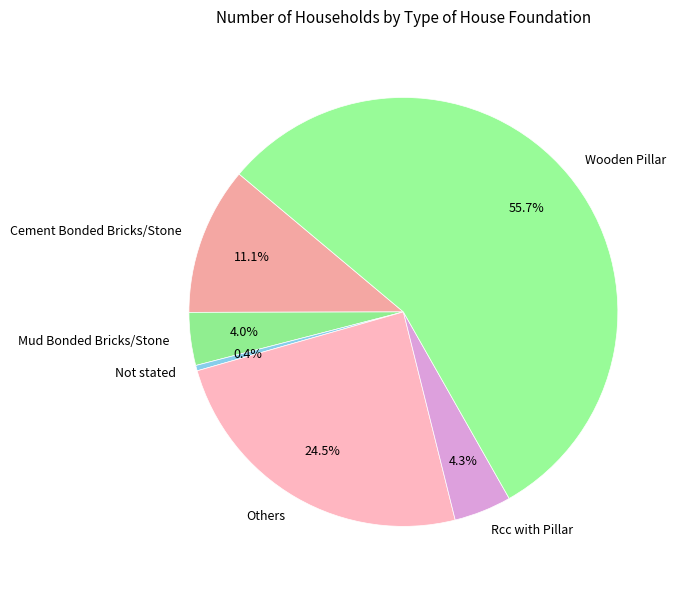

Which slice represents more than half of the pie?

Wooden Pillar